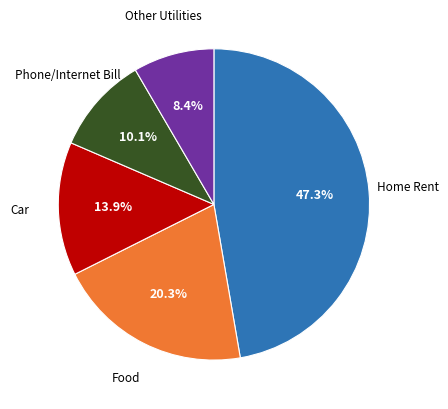

Is there any slice that represents more than half of the pie?

No